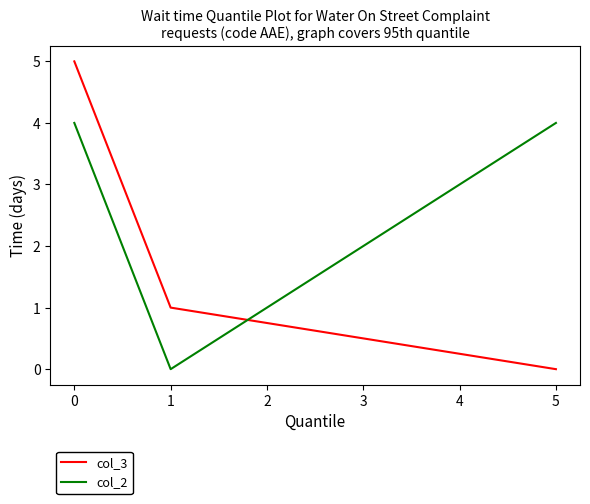

Count the number of categories in the chart.

3